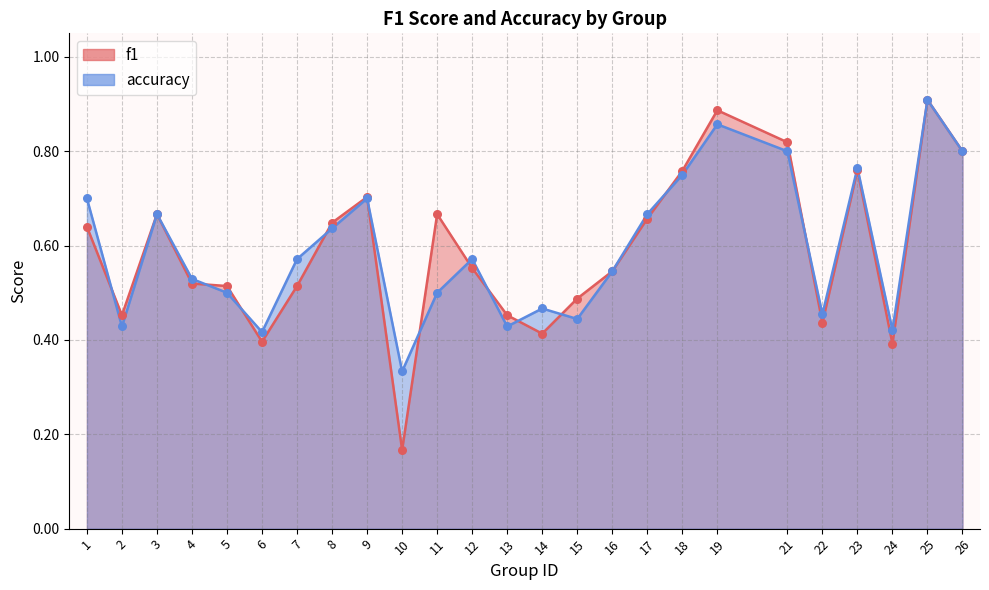

Which series has the largest total across all categories?

accuracy